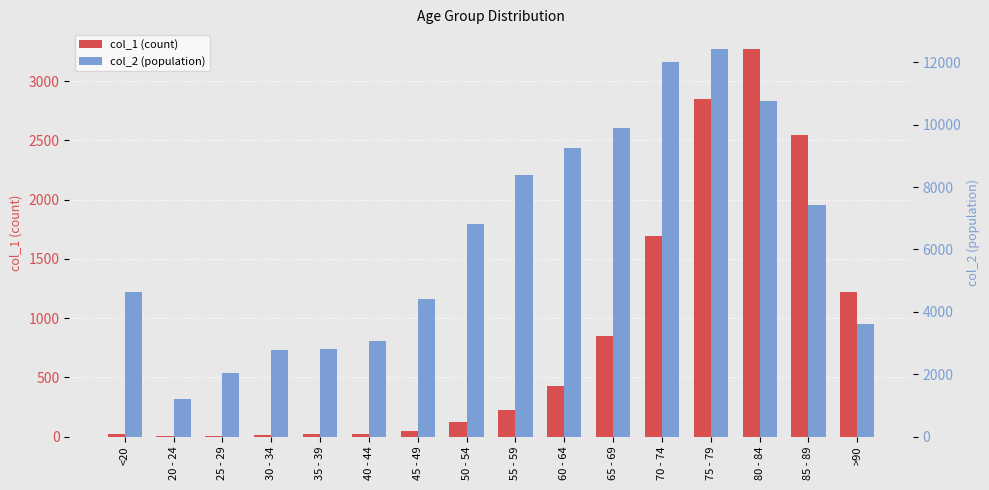

What is the value of the col_2 (population) bar at the 2nd from the left?

1191